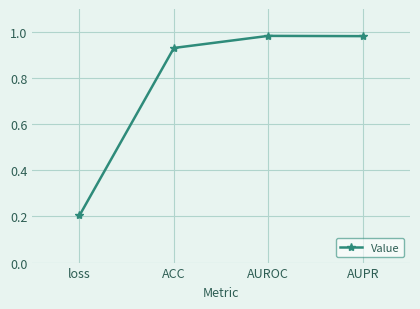

Where is the first local maximum?

AUROC